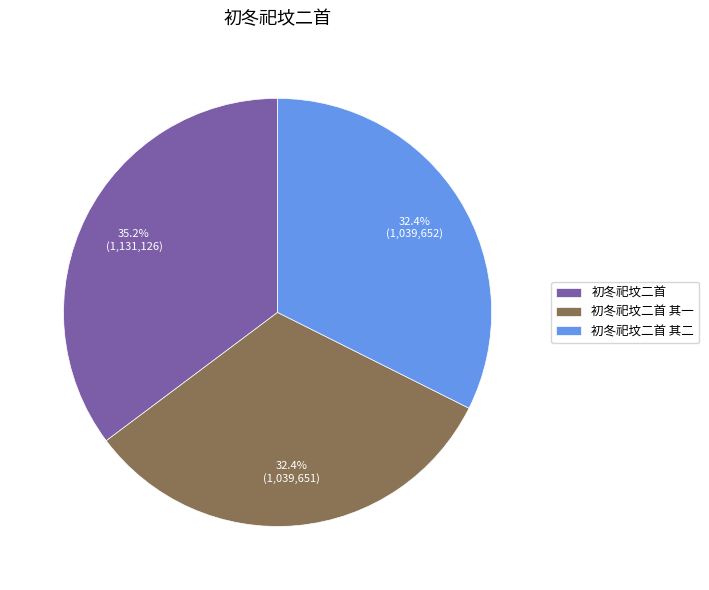

Does 初冬祀坟二首 其二 account for over 50% of the chart?

No